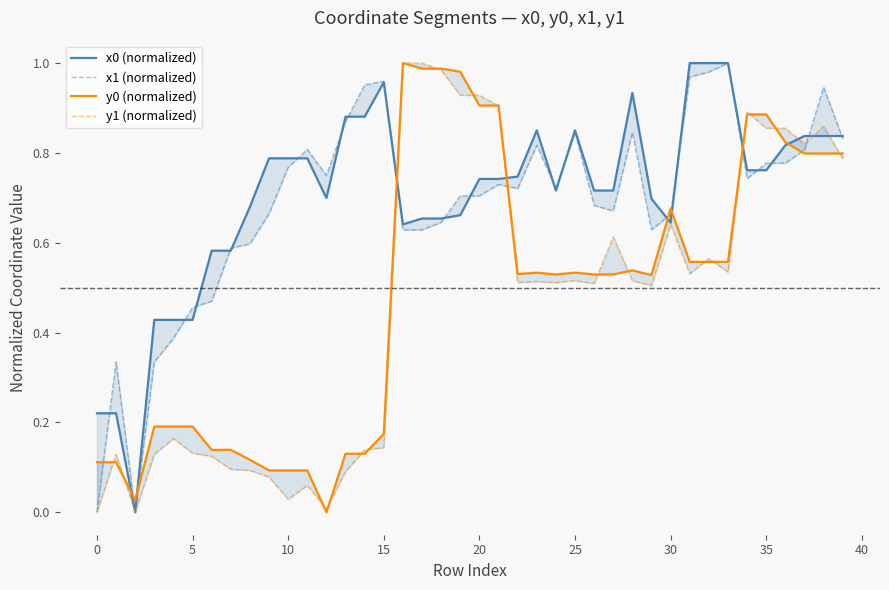

Which series has the widest spread of values?

x0 (normalized)